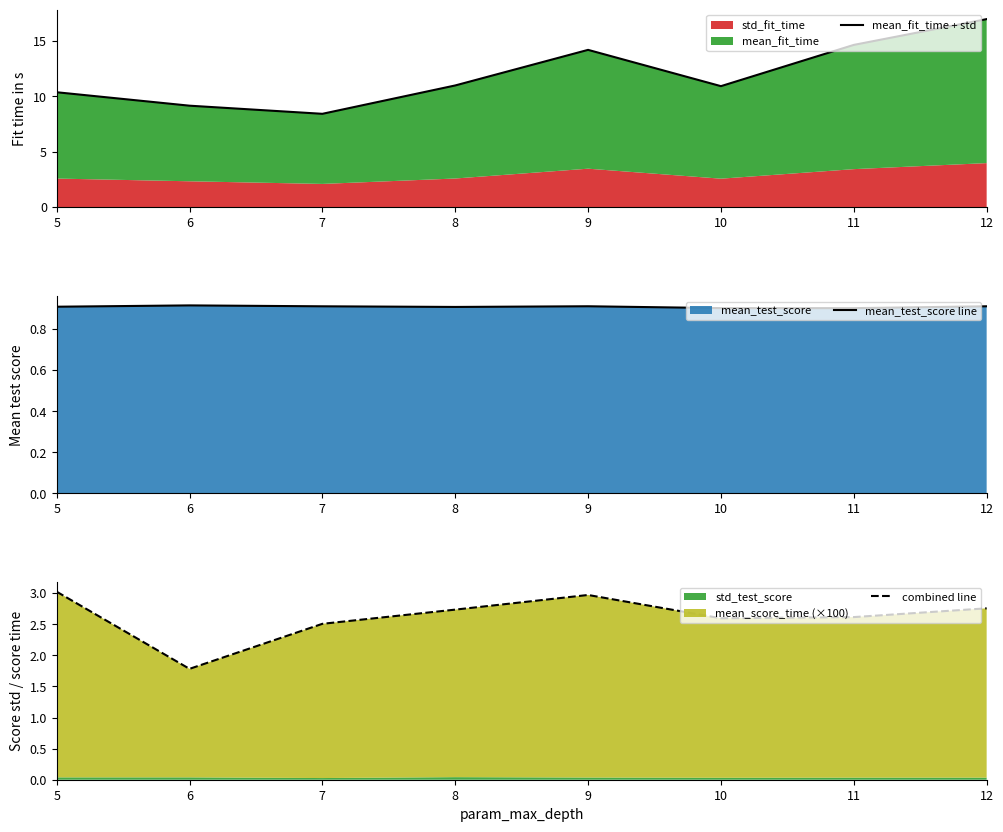

Reading right to left, what are all the values shown in this chart?

mean_fit_time + std: 12=17.0	11=14.6	10=10.9	9=14.2	8=11.0	7=8.4	6=9.1	5=10.4
mean_test_score line: 12=0.9	11=0.9	10=0.9	9=0.9	8=0.9	7=0.9	6=0.9	5=0.9
combined line: 12=2.8	11=2.6	10=2.6	9=3.0	8=2.7	7=2.5	6=1.8	5=3.0